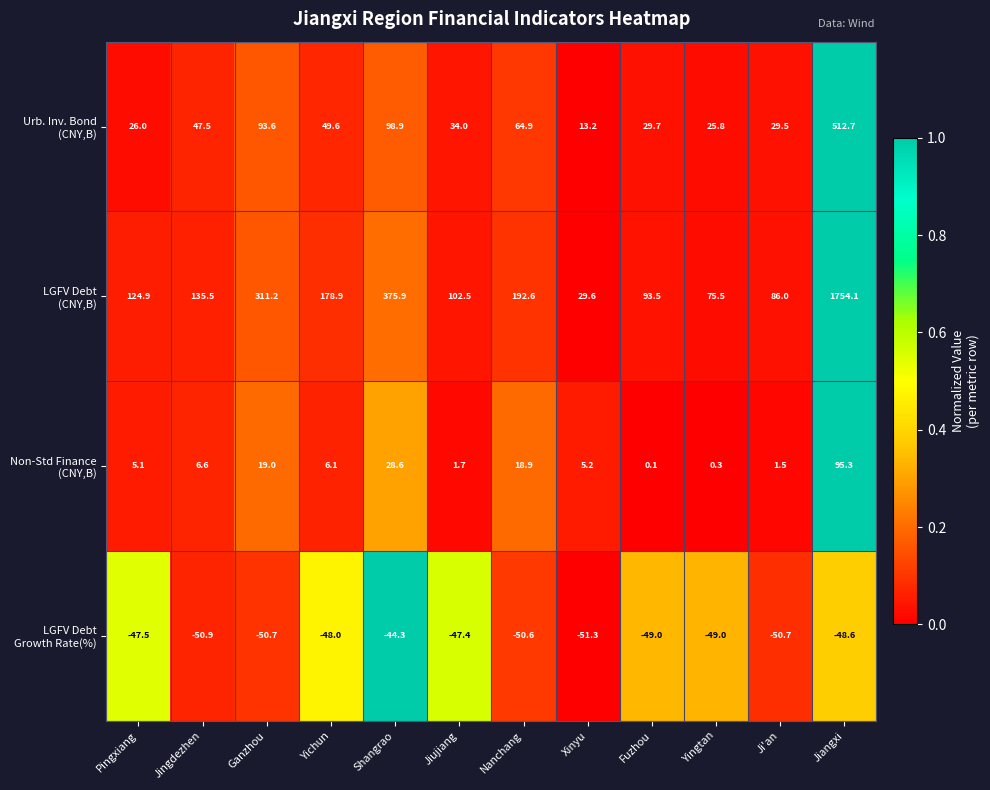

How many series are shown in this chart?

4